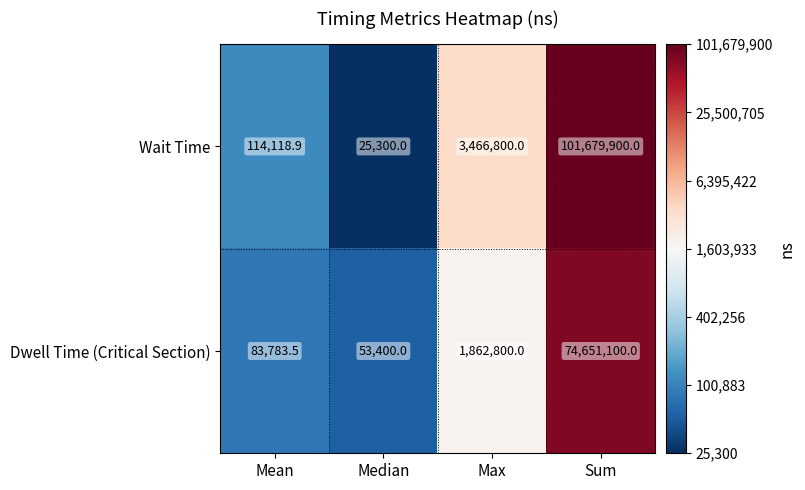

Which series has the largest range (max minus min)?

Wait Time